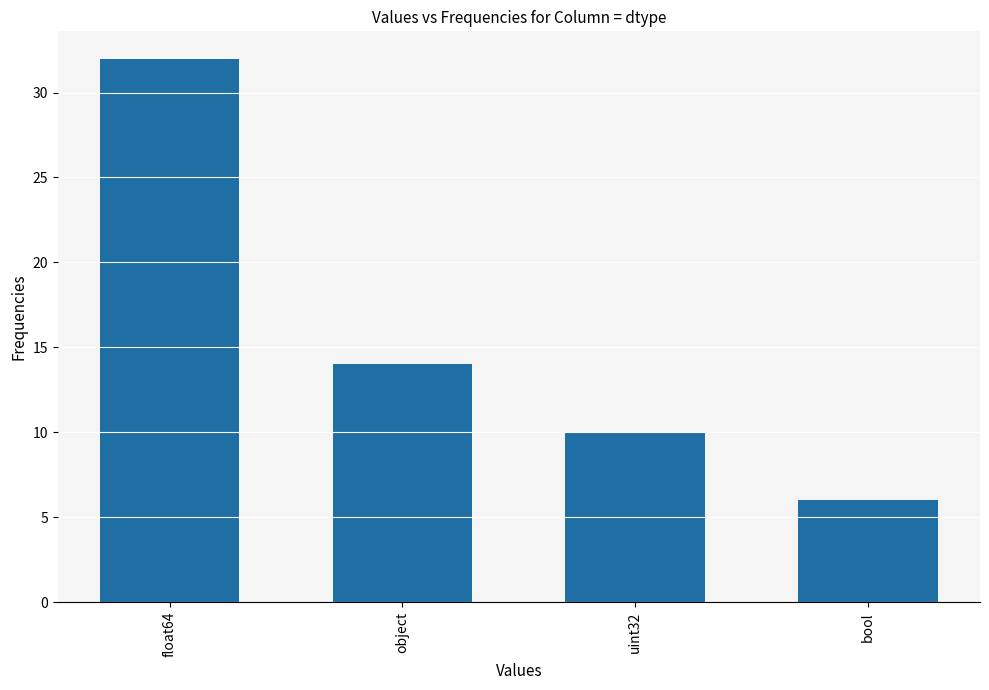

How many bars are there in total?

4